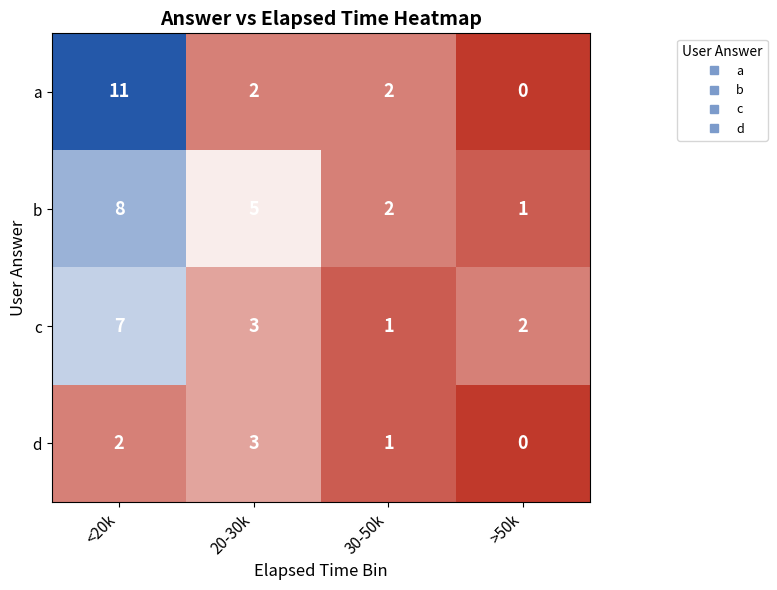

Is it true that c equals 1 at 30-50k?

True